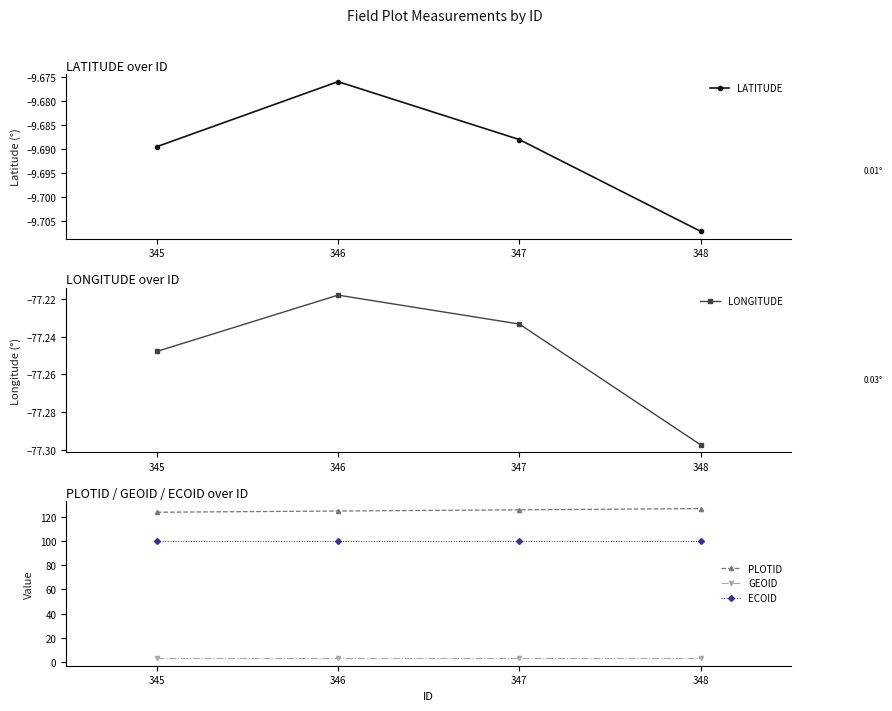

What is the highest value of the GEOID series?

3